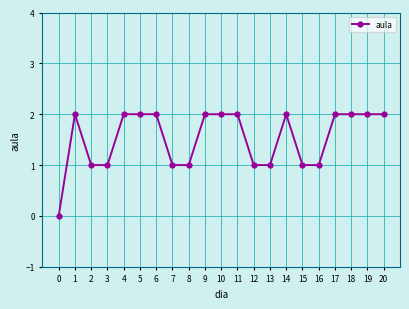

True or false: the data shows 3 at 10.

False